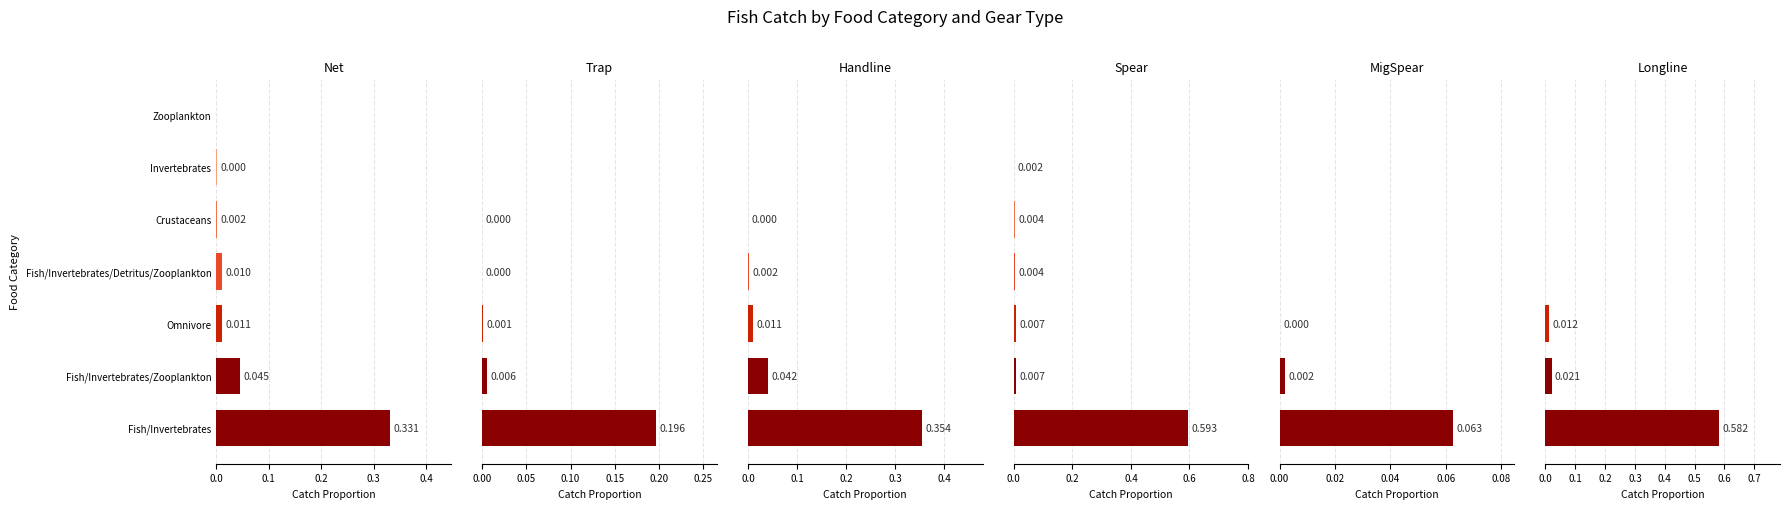

Which series has the largest total across all categories?

Spear